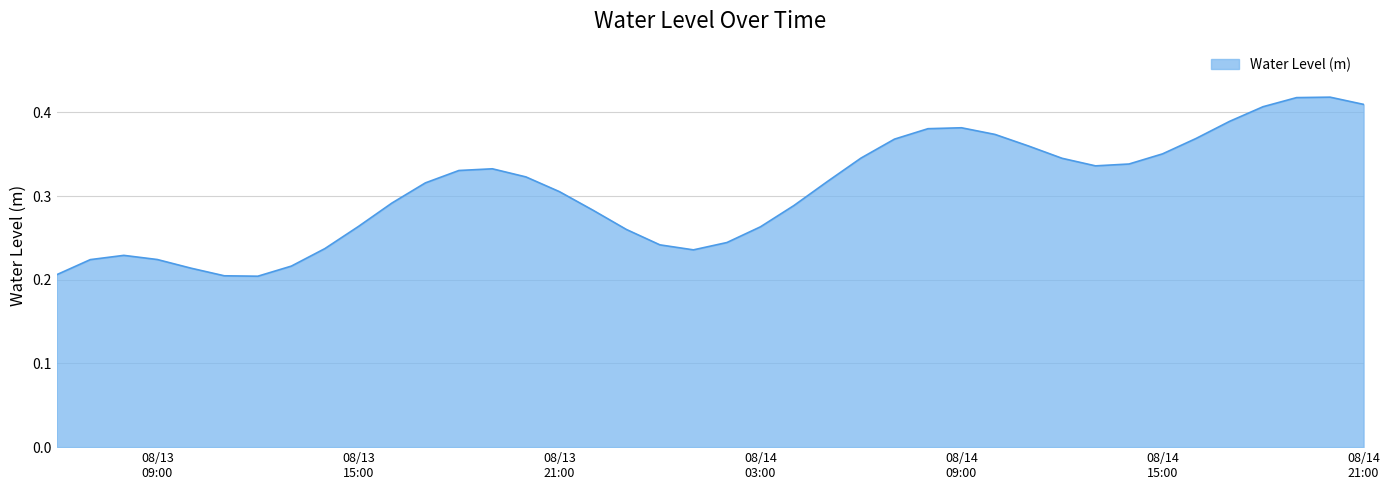

What is the difference between the maximum and minimum values?

0.2